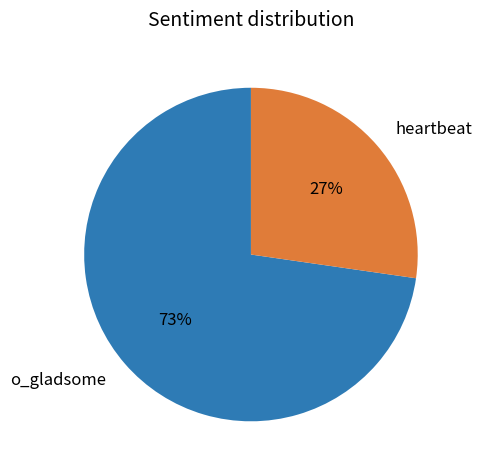

How many segments does this pie chart have?

2